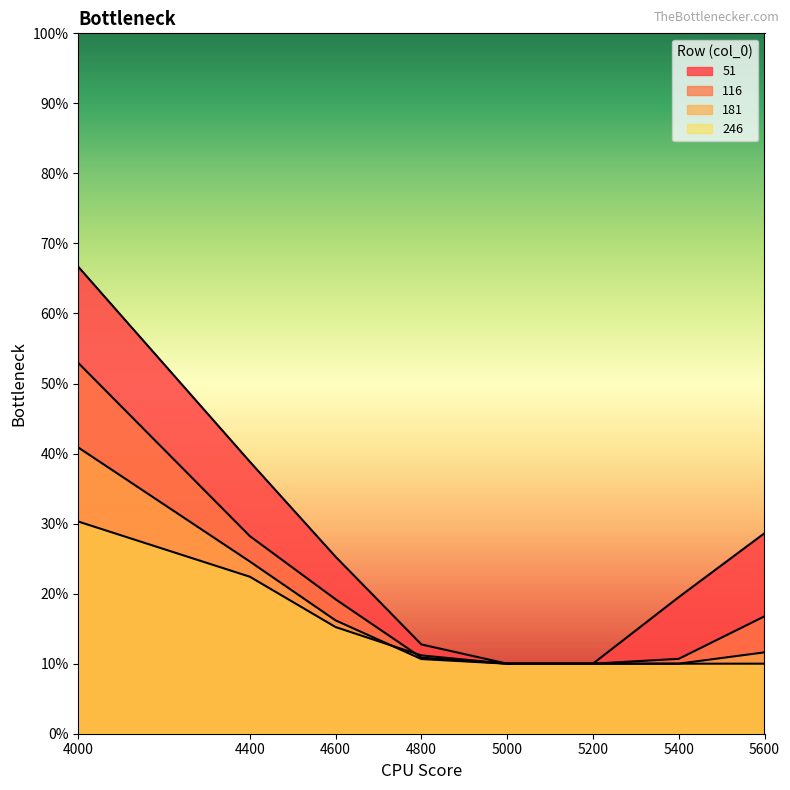

Which label corresponds to the smallest value in the chart?

5000